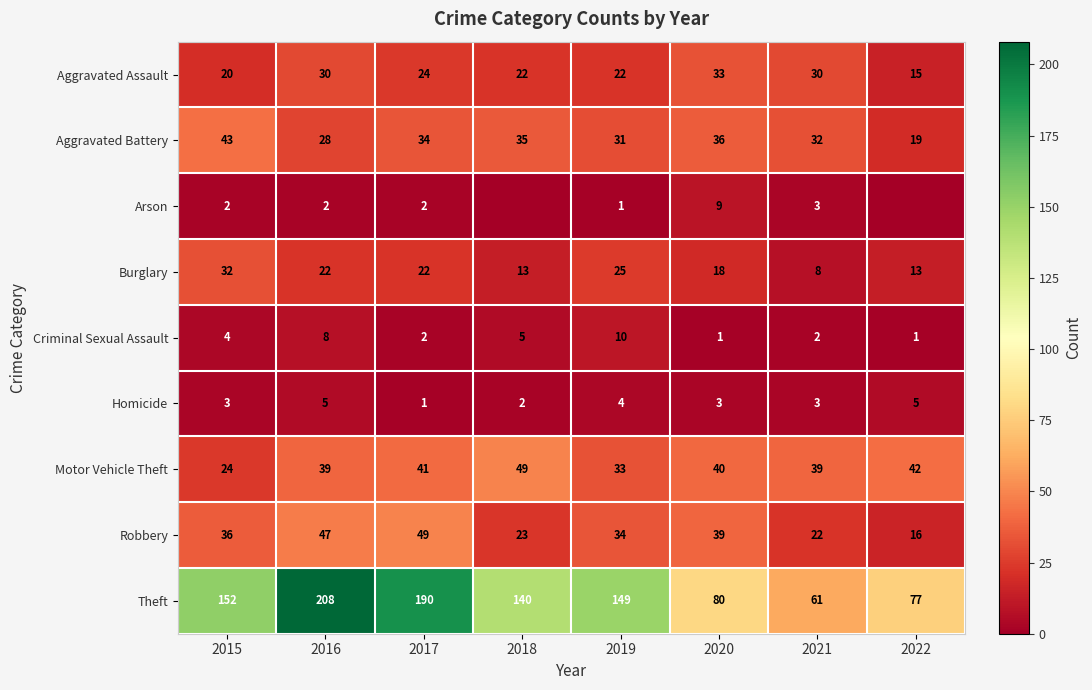

What is the spread (max minus min) of values at 2021?

59